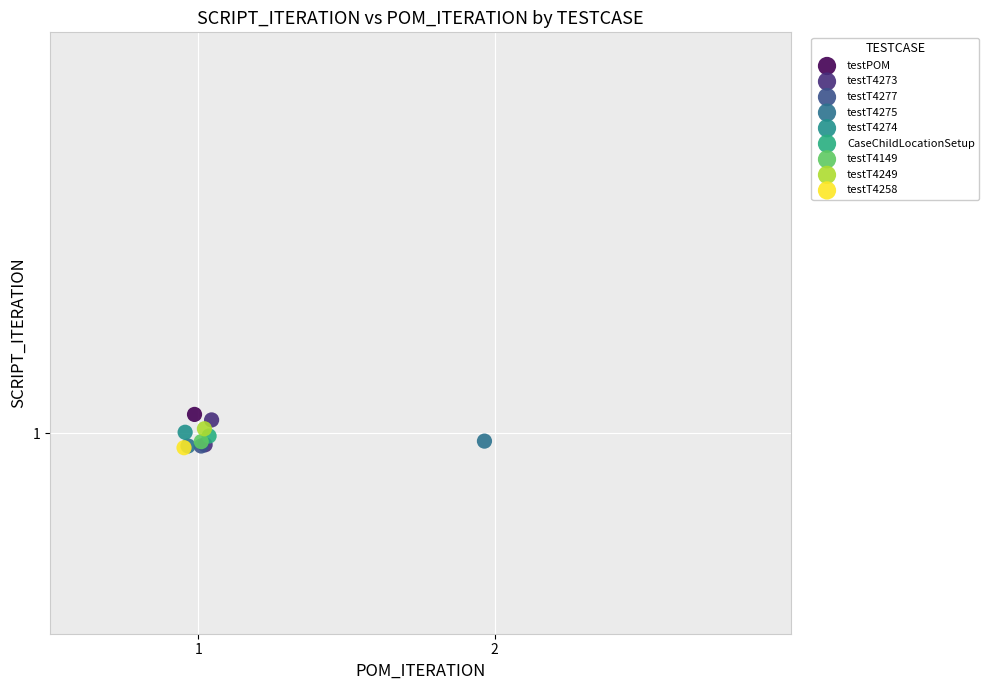

What are all the series names shown in the legend?

testPOM, testT4273, testT4277, testT4275, testT4274, CaseChildLocationSetup, testT4149, testT4249, testT4258